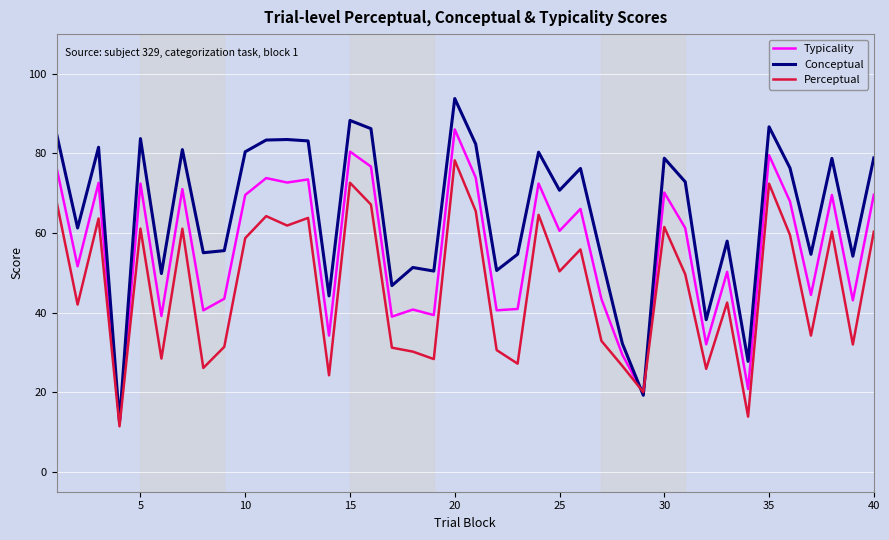

List the series in order of their overall mean, highest first.

Conceptual, Typicality, Perceptual